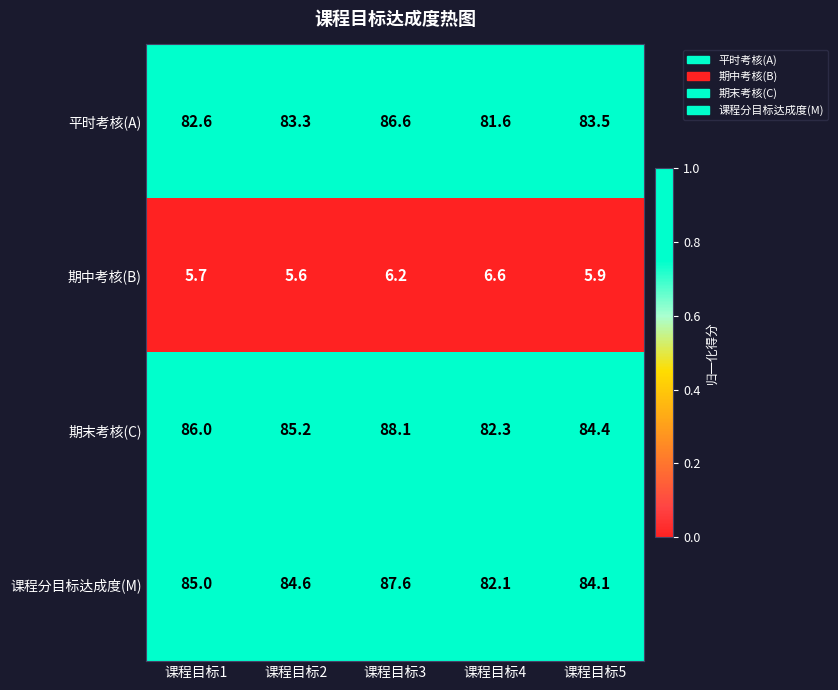

The 课程分目标达成度(M) series shows 59.2 at 课程目标1. True or false?

False